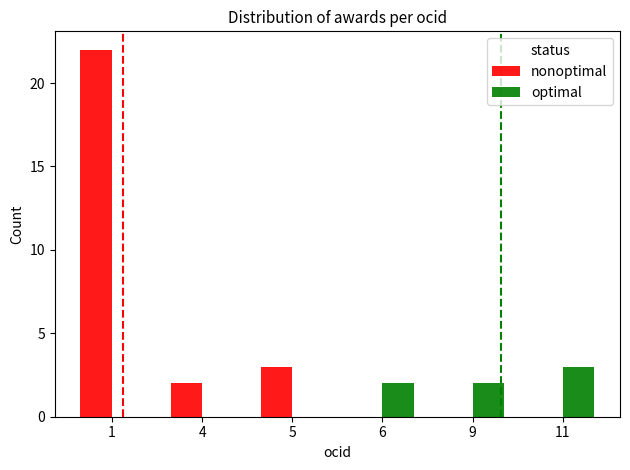

What is the greatest value displayed?

22